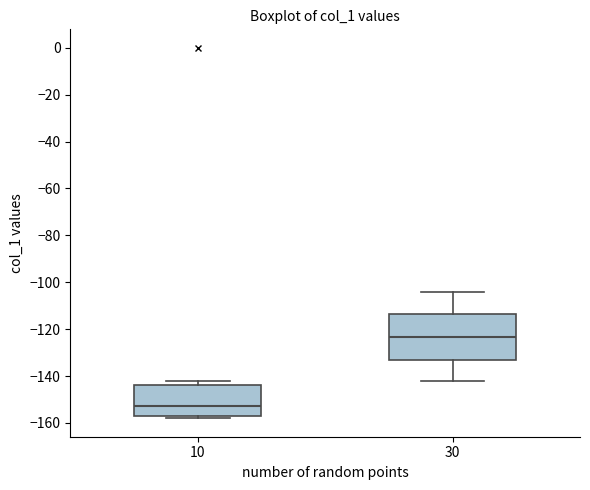

Which box is the tallest, from its lower edge to its upper edge?

30